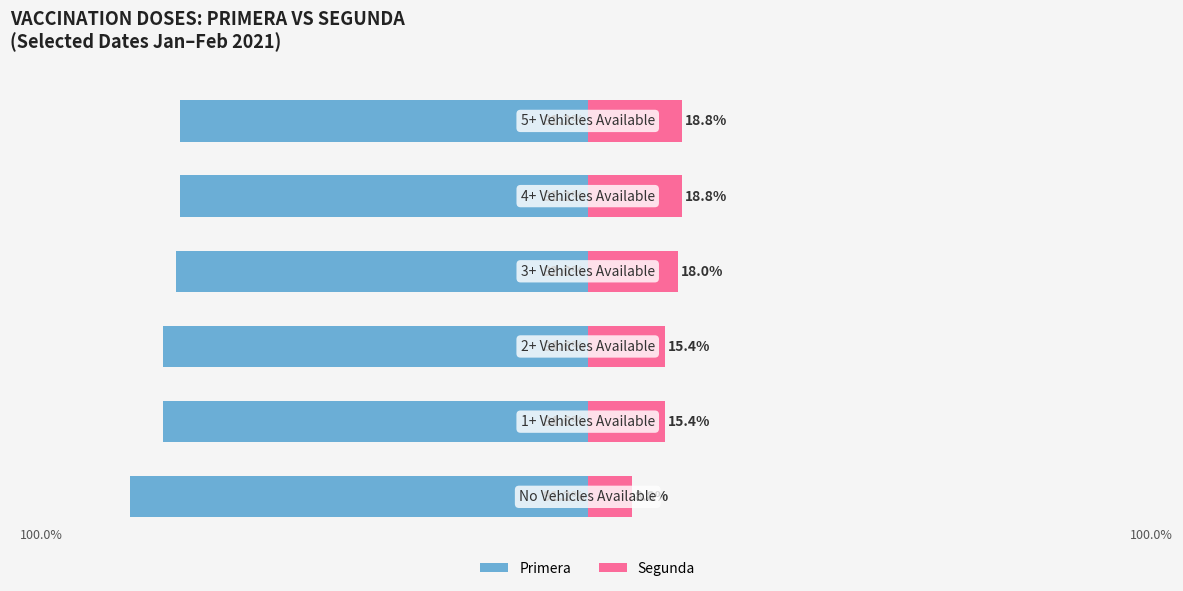

At which label does Segunda first exceed 18?

4